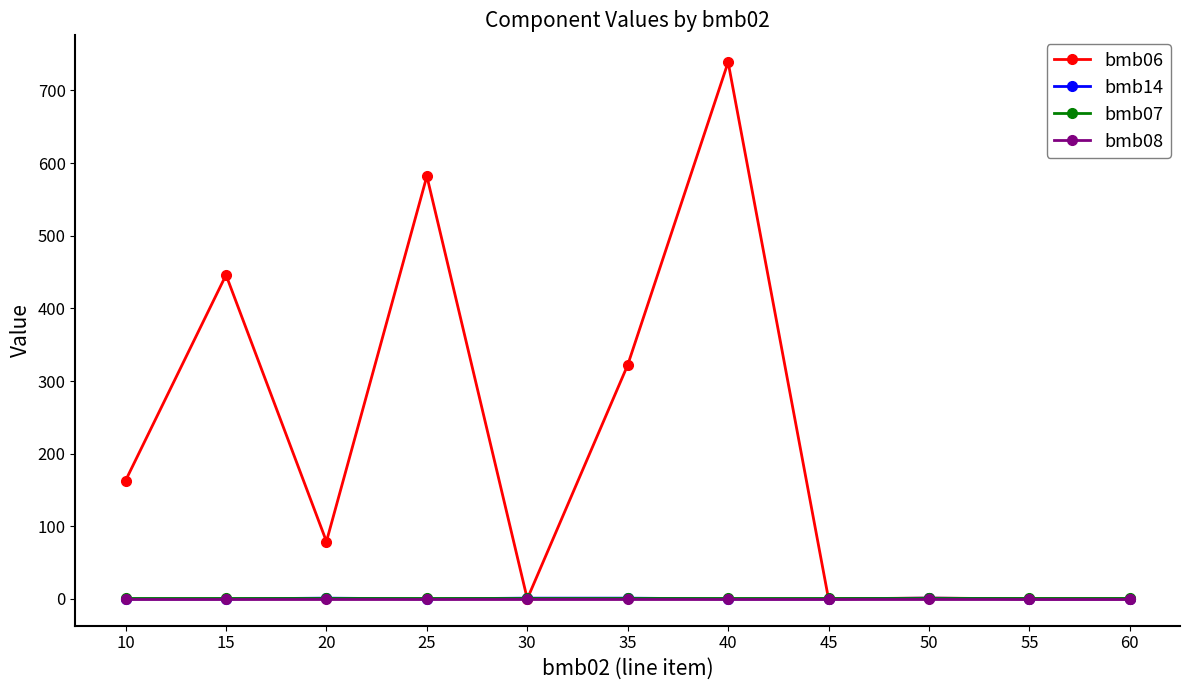

True or false: bmb06 has a value of 431.5 at 35.

False